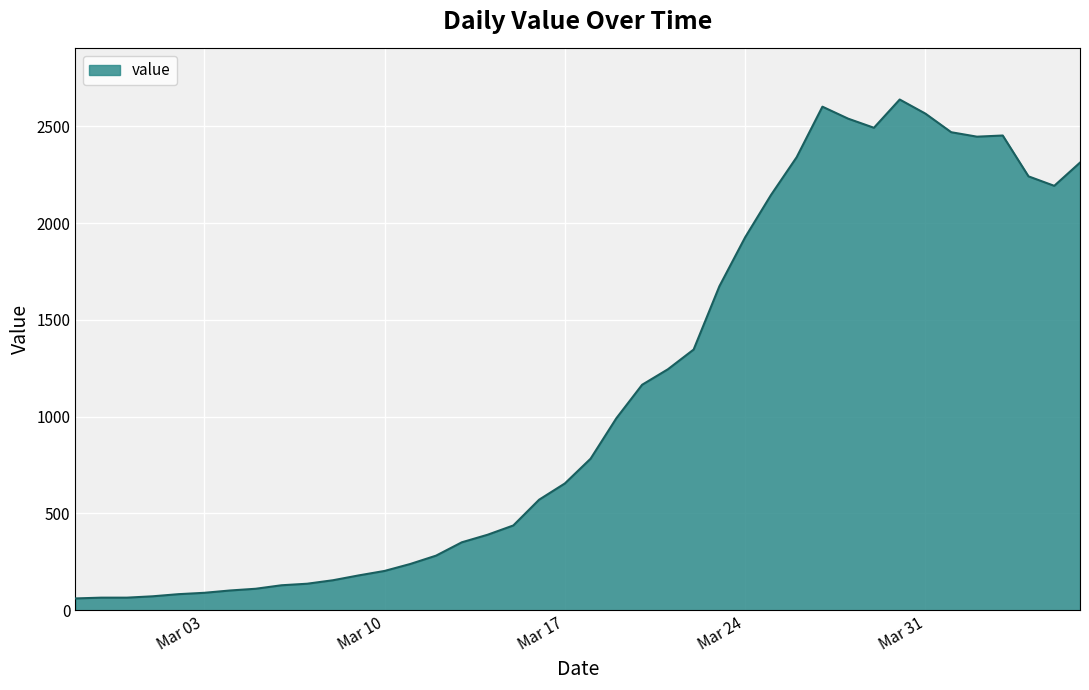

What is the greatest value displayed?

2639